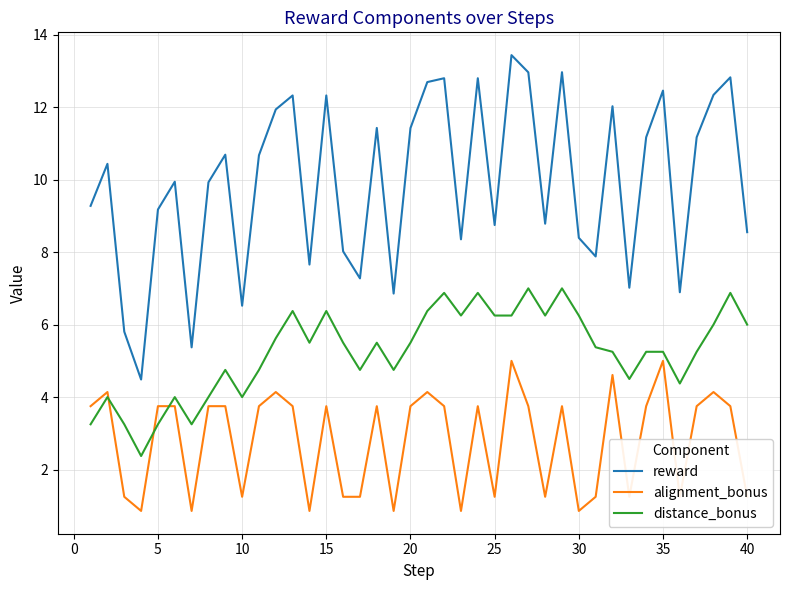

List the series in order of their peak value, highest first.

reward, distance_bonus, alignment_bonus